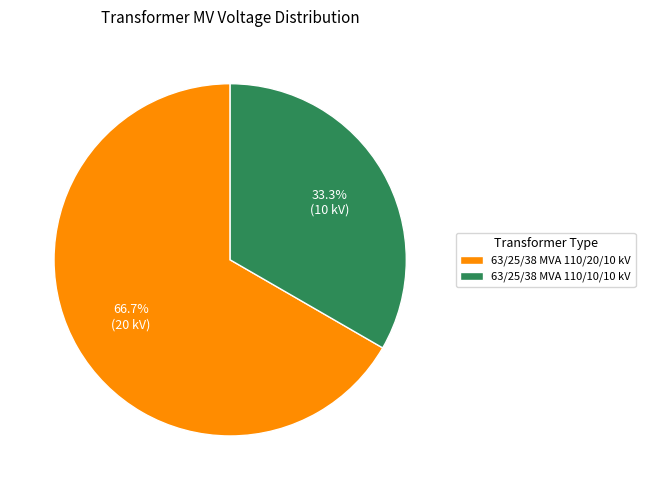

Count the number of slices in the pie.

2